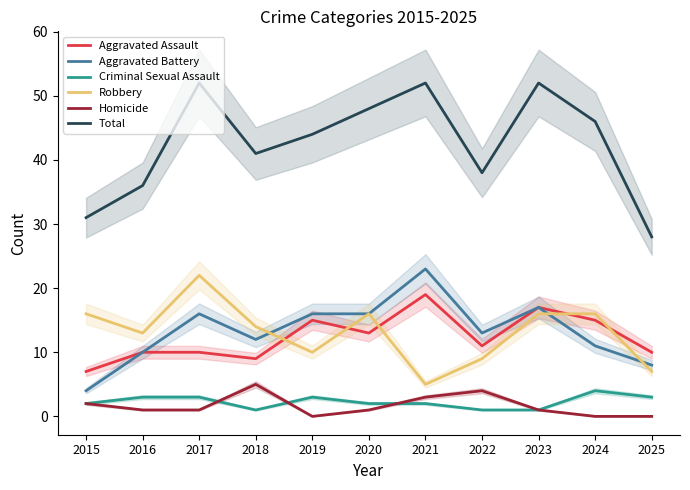

What is the maximum value shown in the chart?

52